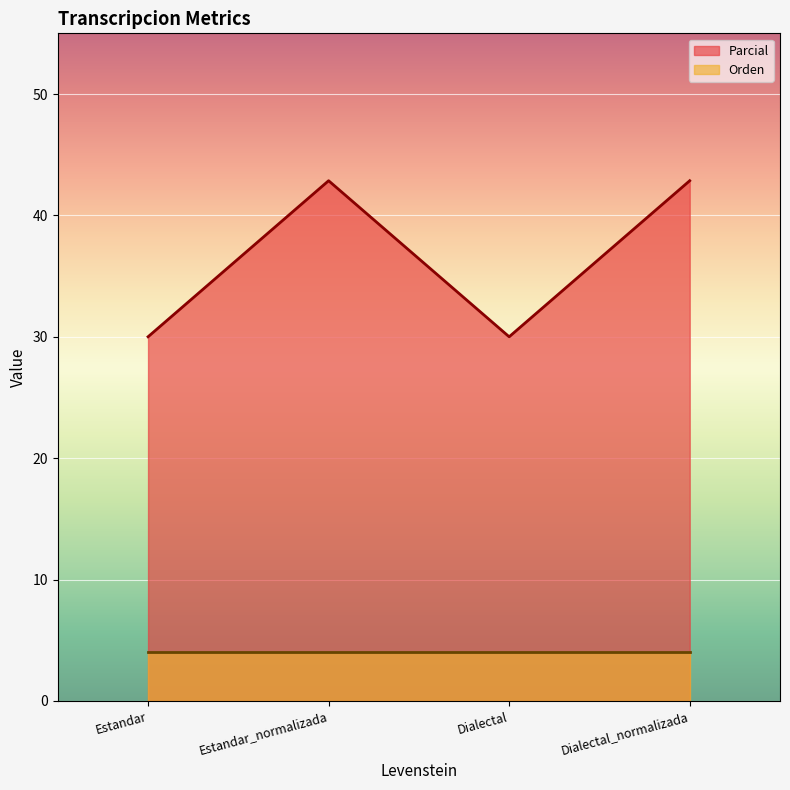

How many points are higher than both their immediate neighbors (excluding endpoints)?

1